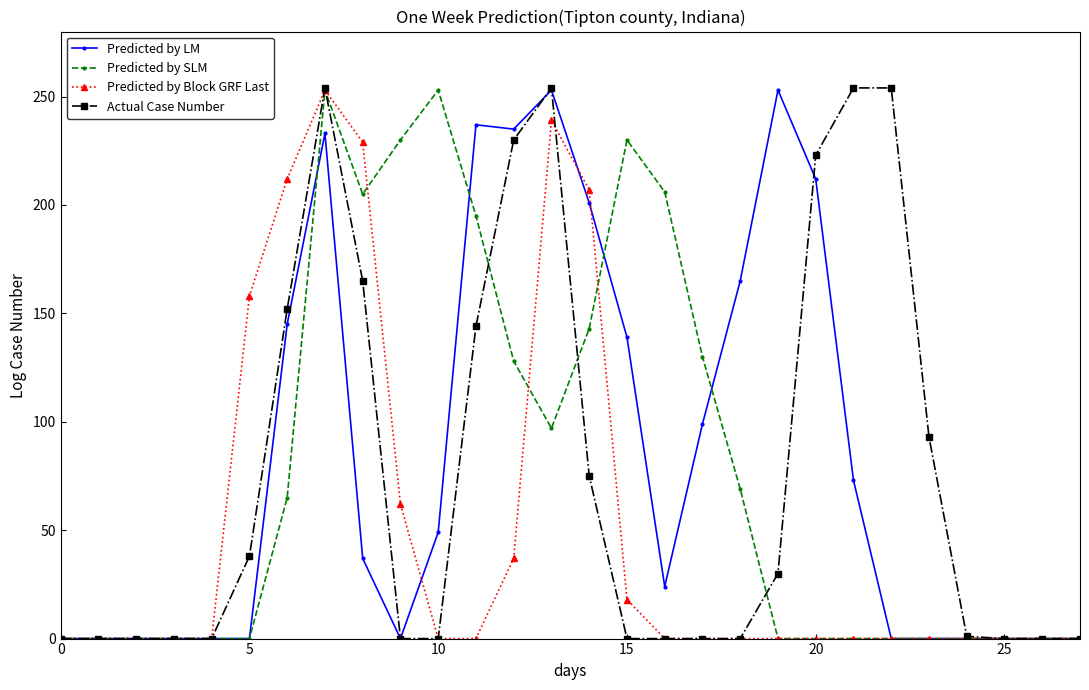

How many lines are shown in the chart?

4